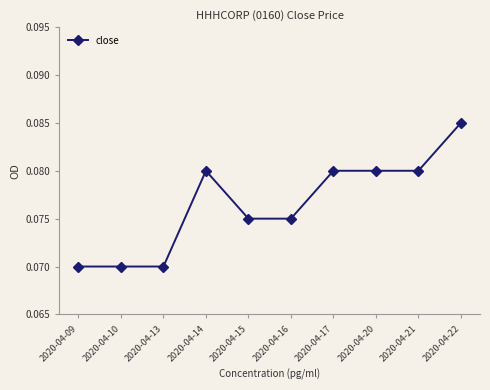

Between 2020-04-15 and 2020-04-21, which is larger?

2020-04-21